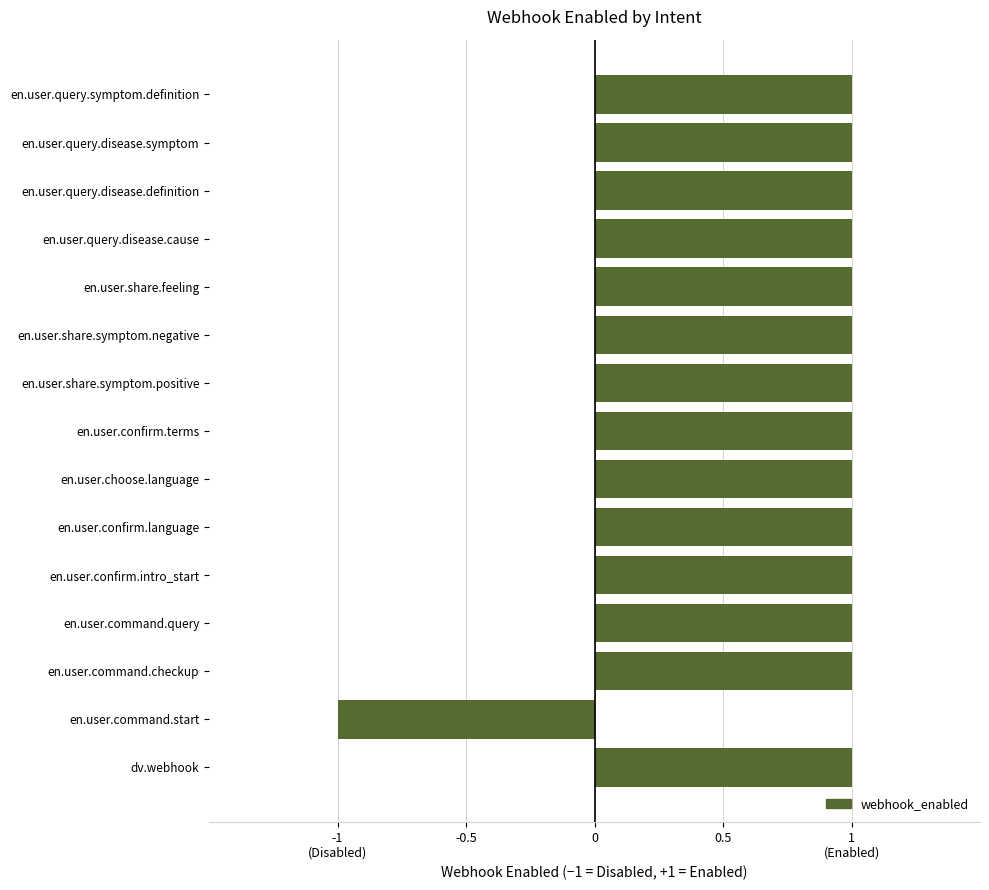

Count the values in the range 1 to 2.

14